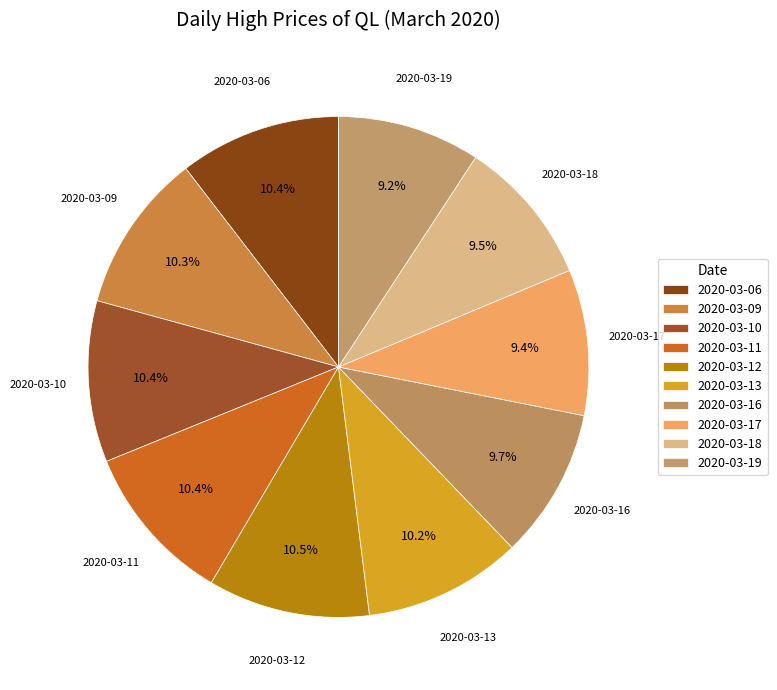

The 2020-03-16 slice represents 10% of the pie. True or false?

True